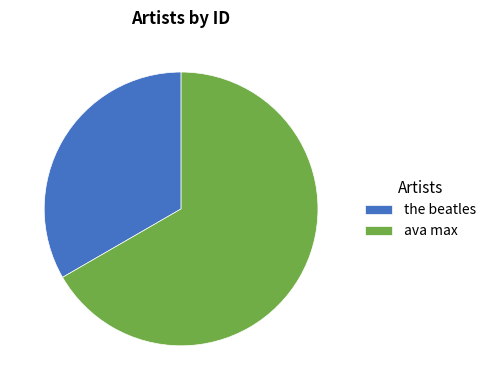

Rank the categories by value from lowest to highest.

the beatles, ava max